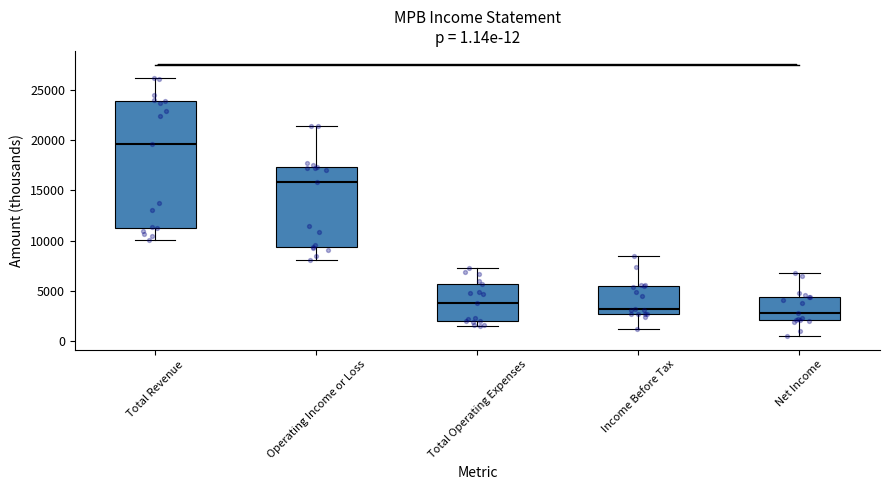

Comparing the boxes themselves (not the whiskers), which one is the tallest?

Total Revenue